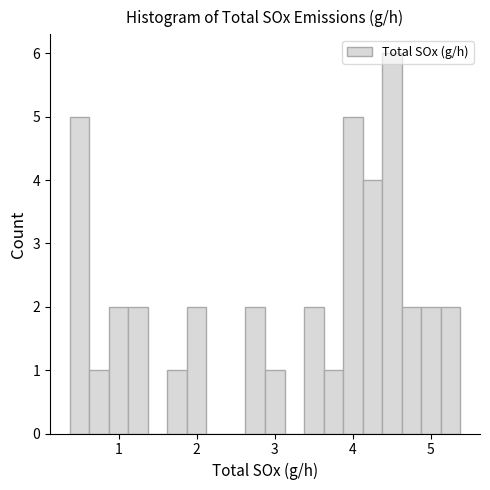

Around what value on the x-axis is the tallest bar? Give the approximate position of its centre, as read against the axis.

4.5